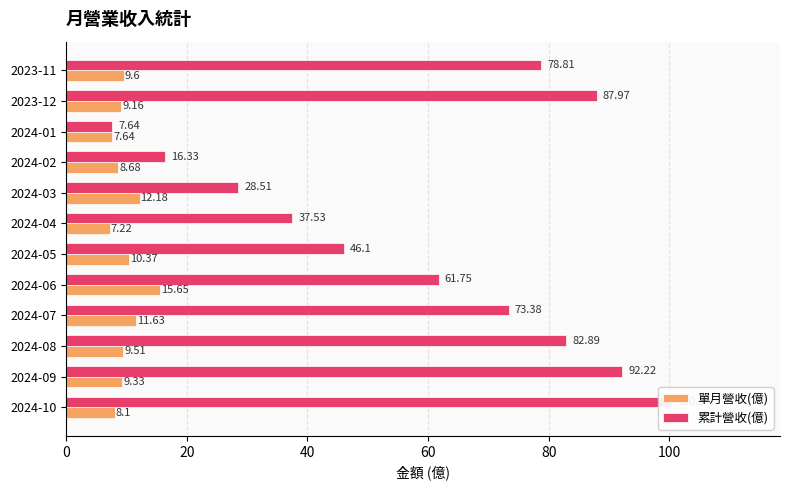

The 單月營收(億) series shows 13.7 at 2024-01. True or false?

False